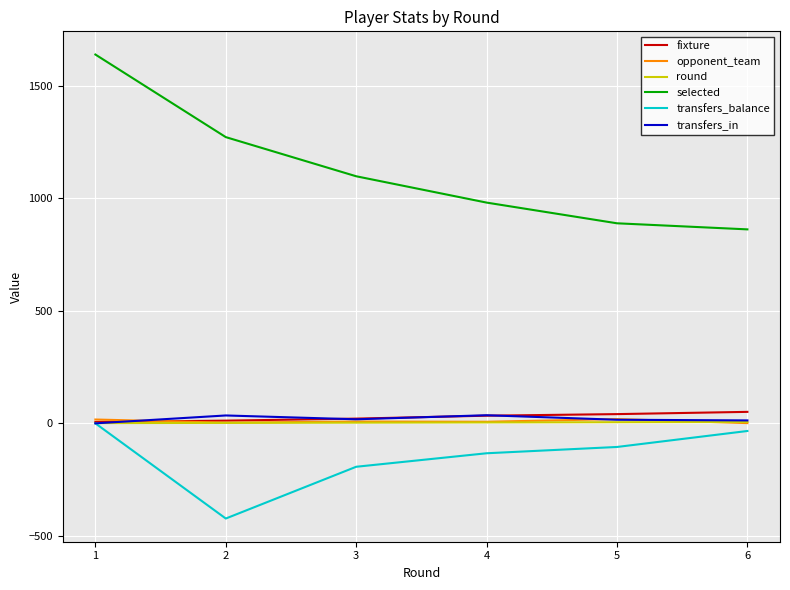

True or false: transfers_balance and selected intersect in this chart.

False